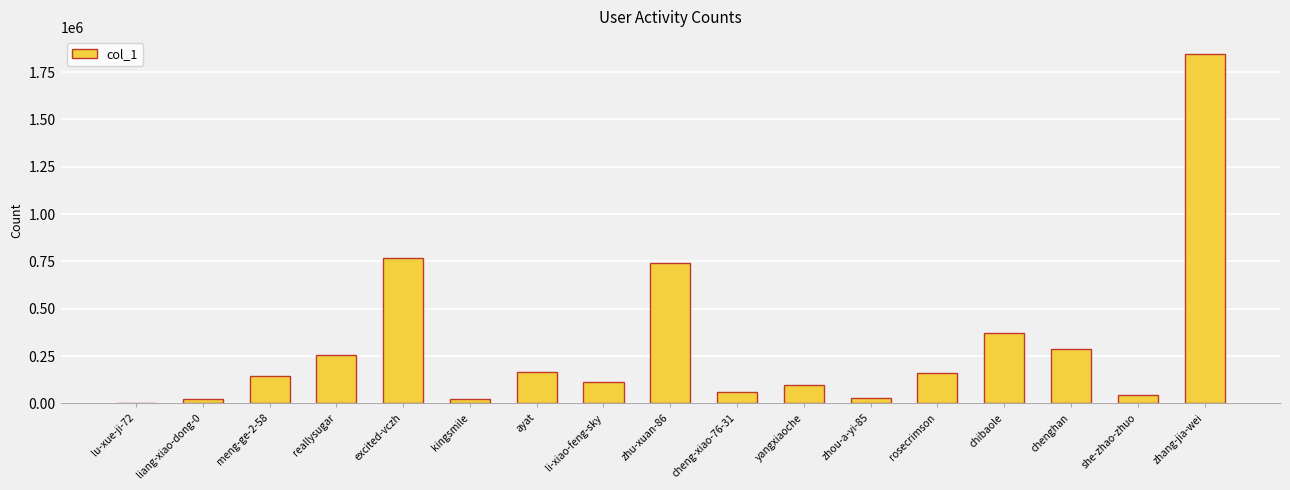

What is the average value?

301763